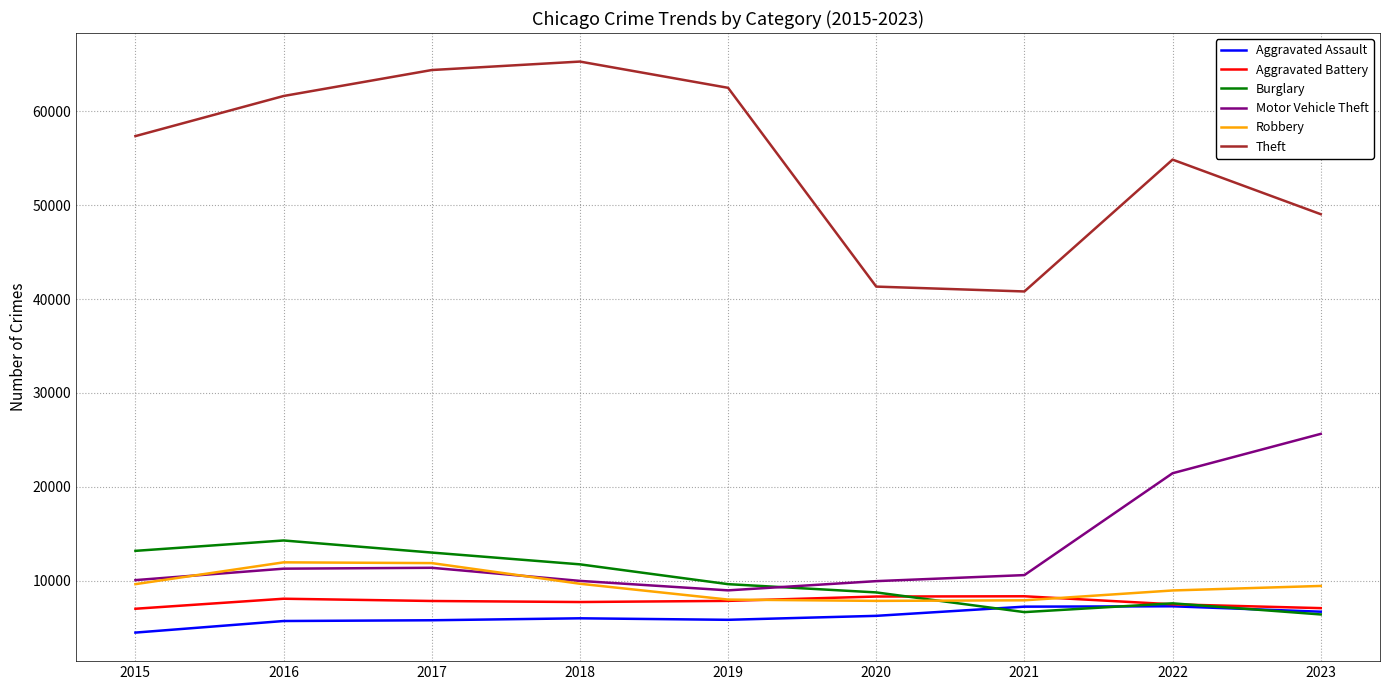

True or false: Aggravated Battery and Theft intersect in this chart.

False